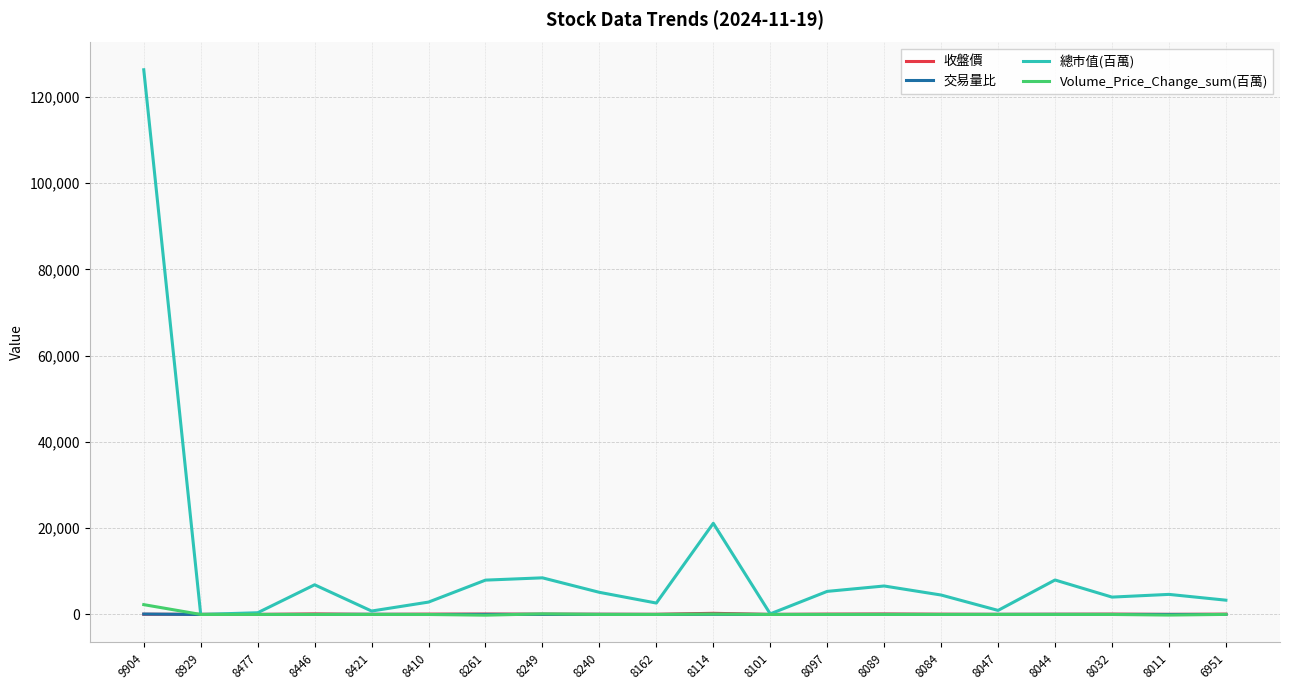

How many distinct data groups are displayed?

4